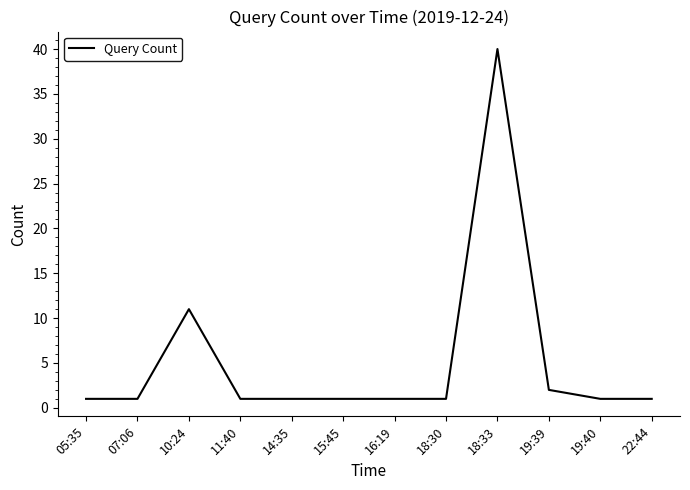

What is the difference between the values at 10:24 and 14:35?

10